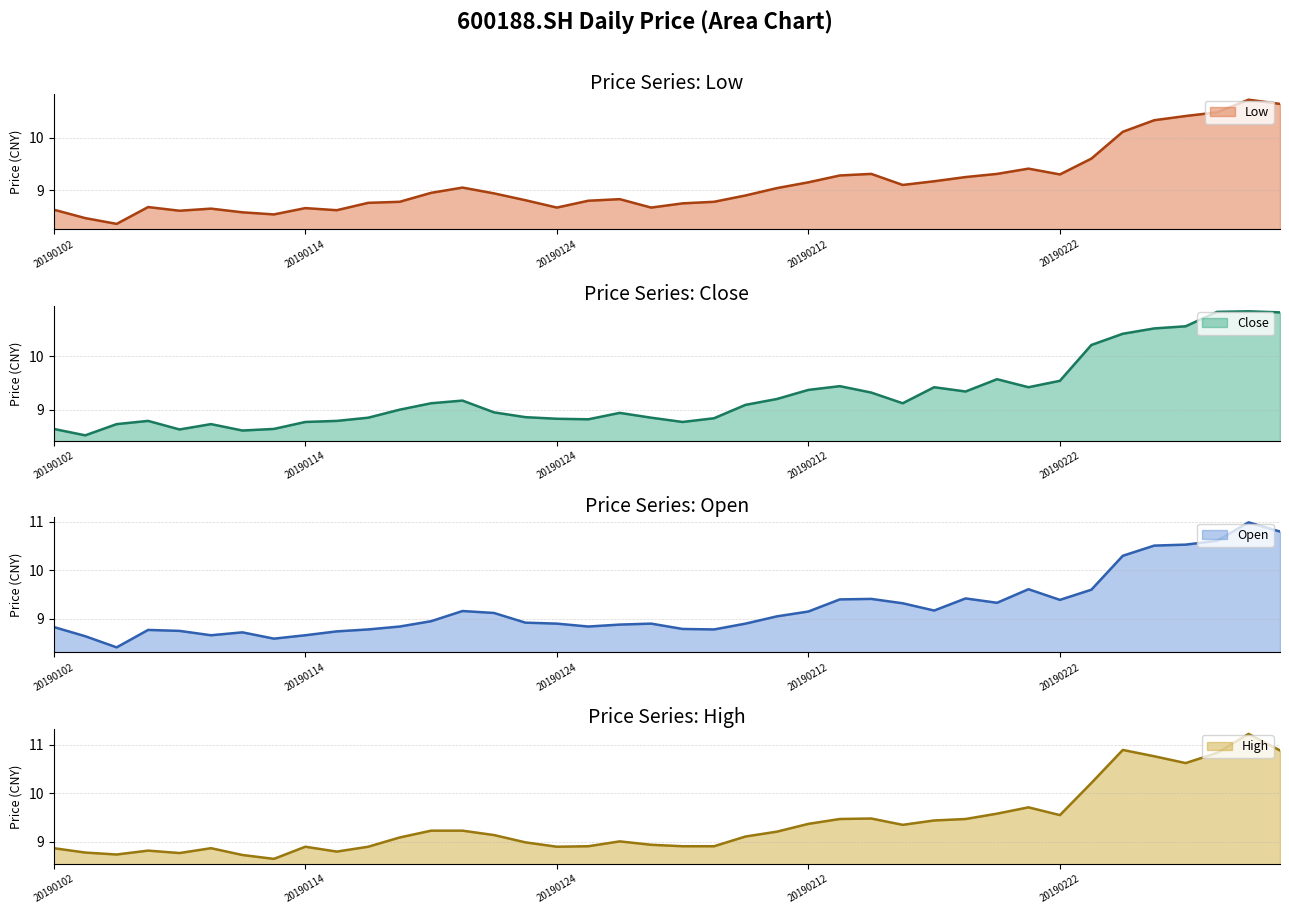

The value of close at 20190102 is 3.6. True or false?

False